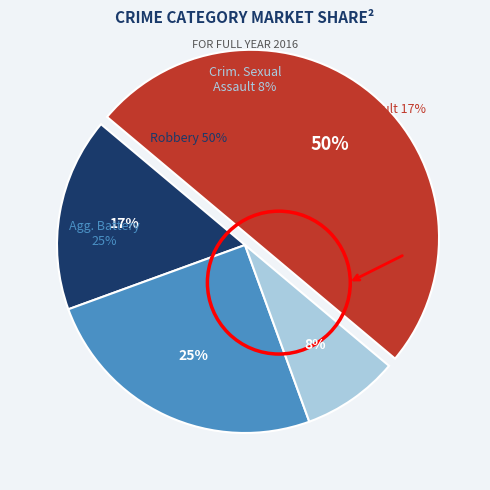

Which slice is the largest?

Robbery